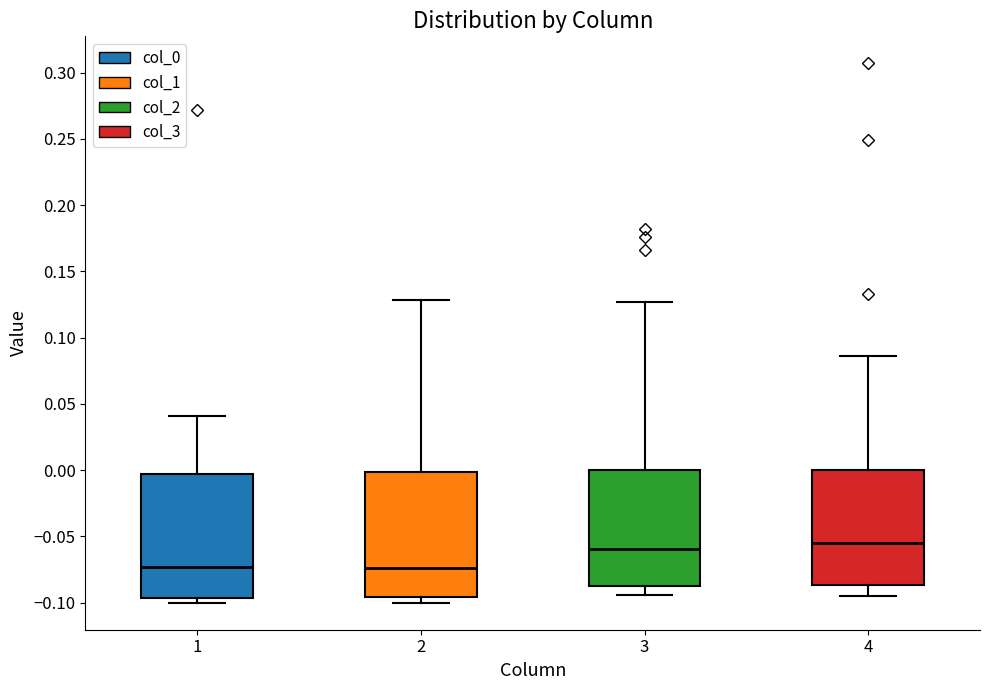

Reading left to right, transcribe this box plot: for each box, give where its median line is, the range the box spans, and where its two whiskers end, as read against the y-axis. The values are not printed on the chart, so give them approximately, as read against the axis.

1: median -0.075, box -0.095 to -0.005, whiskers -0.100 to 0.040
2: median -0.075, box -0.095 to 0.000, whiskers -0.100 to 0.130
3: median -0.060, box -0.085 to 0.000, whiskers -0.095 to 0.125
4: median -0.055, box -0.085 to 0.000, whiskers -0.095 to 0.085